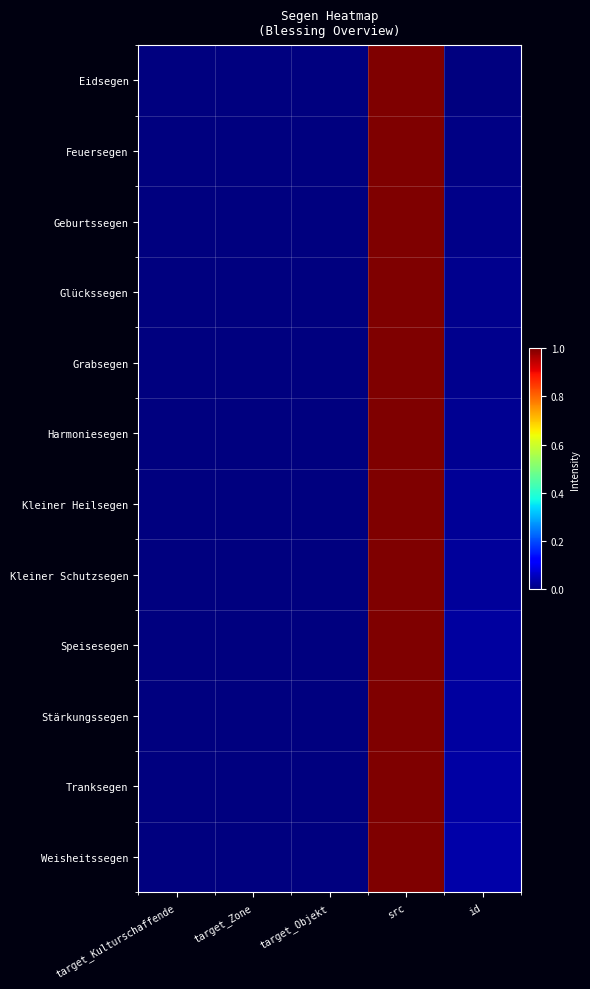

Reading right to left, extract all data points from this chart.

Eidsegen: id=0.0	src=1.0	target_Objekt=0.0	target_Zone=0.0	target_Kulturschaffende=0.0
Feuersegen: id=0.0	src=1.0	target_Objekt=0.0	target_Zone=0.0	target_Kulturschaffende=0.0
Geburtssegen: id=0.0	src=1.0	target_Objekt=0.0	target_Zone=0.0	target_Kulturschaffende=0.0
Glückssegen: id=0.0	src=1.0	target_Objekt=0.0	target_Zone=0.0	target_Kulturschaffende=0.0
Grabsegen: id=0.0	src=1.0	target_Objekt=0.0	target_Zone=0.0	target_Kulturschaffende=0.0
Harmoniesegen: id=0.0	src=1.0	target_Objekt=0.0	target_Zone=0.0	target_Kulturschaffende=0.0
Kleiner Heilsegen: id=0.0	src=1.0	target_Objekt=0.0	target_Zone=0.0	target_Kulturschaffende=0.0
Kleiner Schutzsegen: id=0.0	src=1.0	target_Objekt=0.0	target_Zone=0.0	target_Kulturschaffende=0.0
Speisesegen: id=0.0	src=1.0	target_Objekt=0.0	target_Zone=0.0	target_Kulturschaffende=0.0
Stärkungssegen: id=0.0	src=1.0	target_Objekt=0.0	target_Zone=0.0	target_Kulturschaffende=0.0
Tranksegen: id=0.0	src=1.0	target_Objekt=0.0	target_Zone=0.0	target_Kulturschaffende=0.0
Weisheitssegen: id=0.0	src=1.0	target_Objekt=0.0	target_Zone=0.0	target_Kulturschaffende=0.0